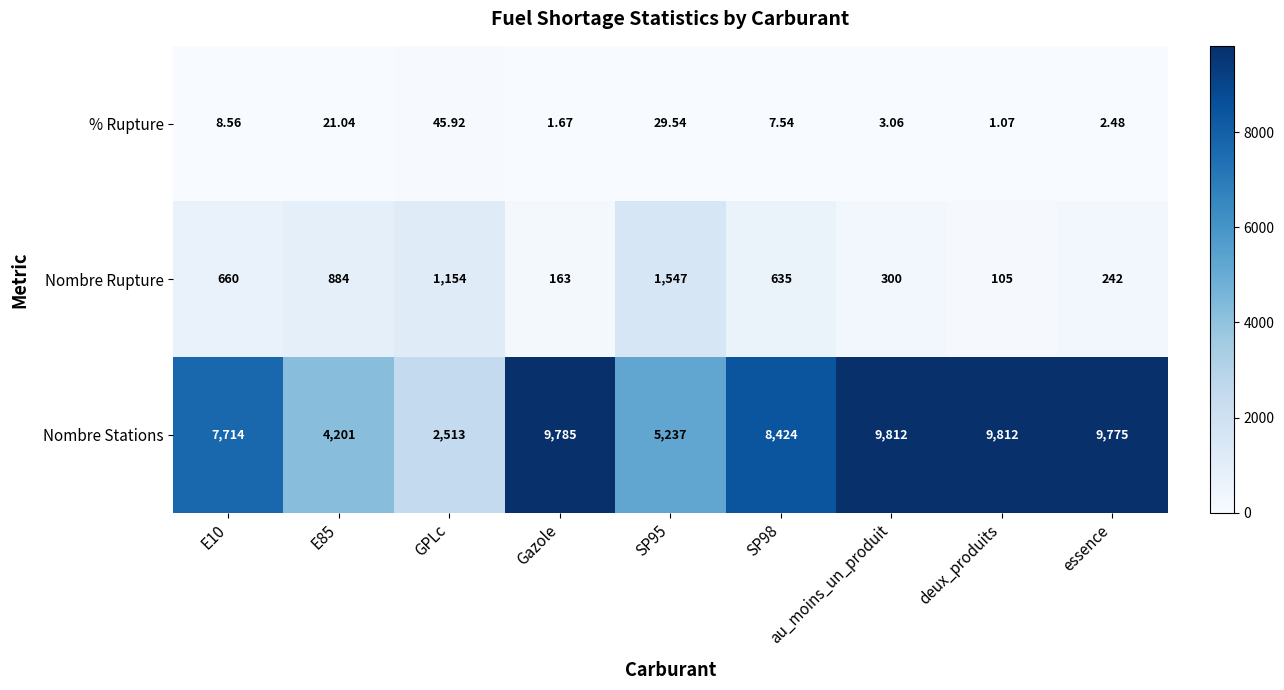

What is the difference between the highest and lowest values at deux_produits?

9810.9